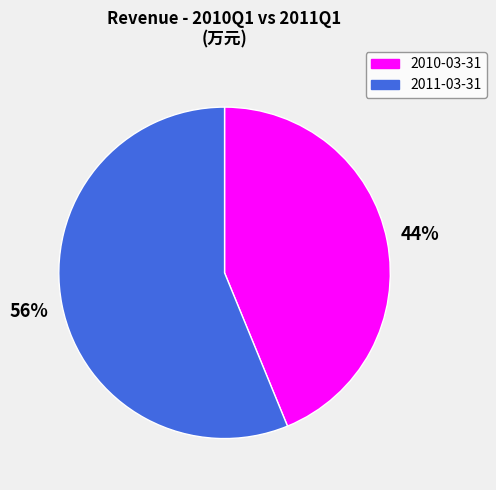

Is it true that 2010-03-31 is 44% of the pie?

True